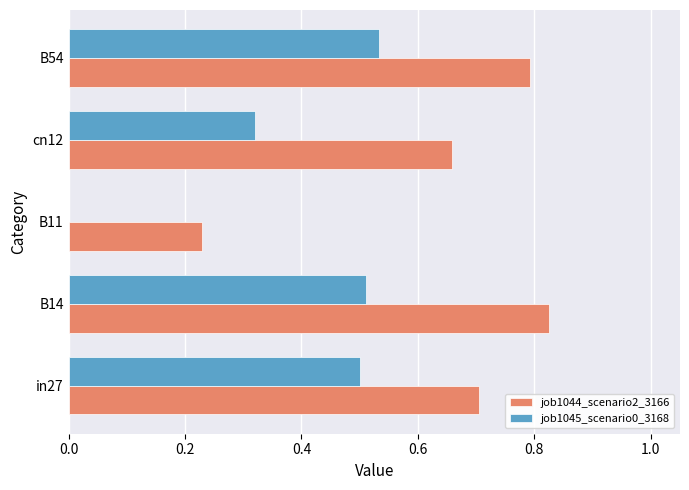

What is the sum of the job1045_scenario0_3168 values at B54 and B14?

1.0